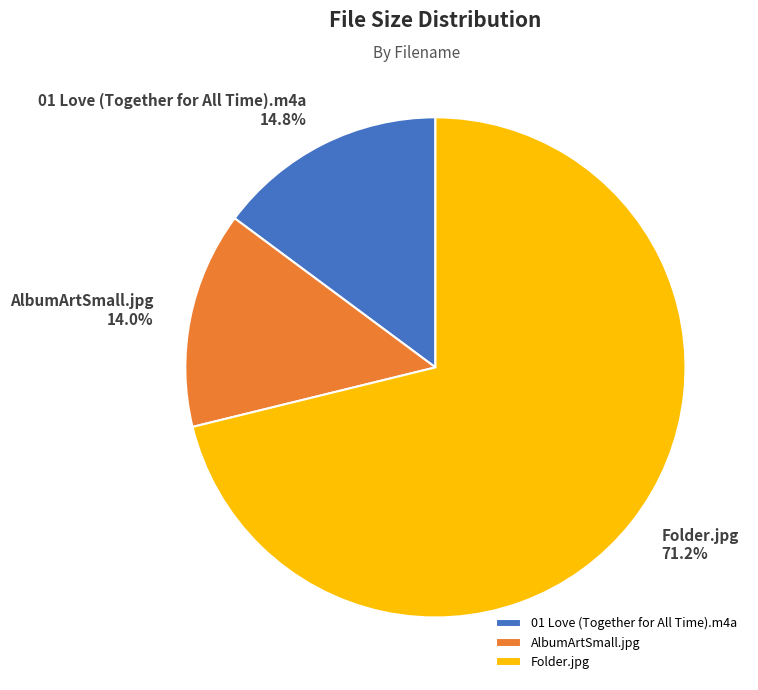

Rank the categories by value from highest to lowest.

Folder.jpg, 01 Love (Together for All Time).m4a, AlbumArtSmall.jpg